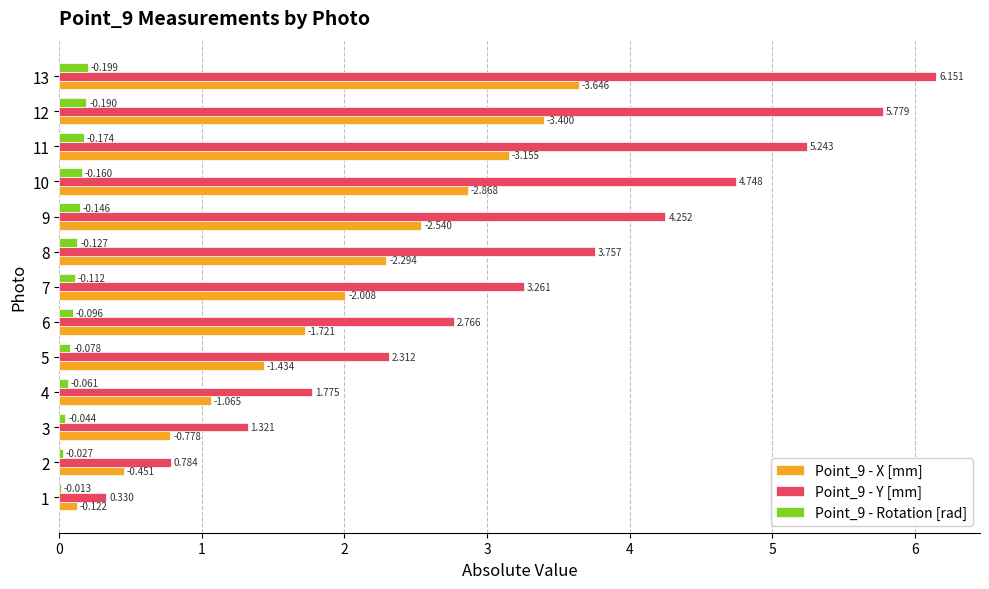

Which series has the widest spread of values?

Point_9 - Y [mm]